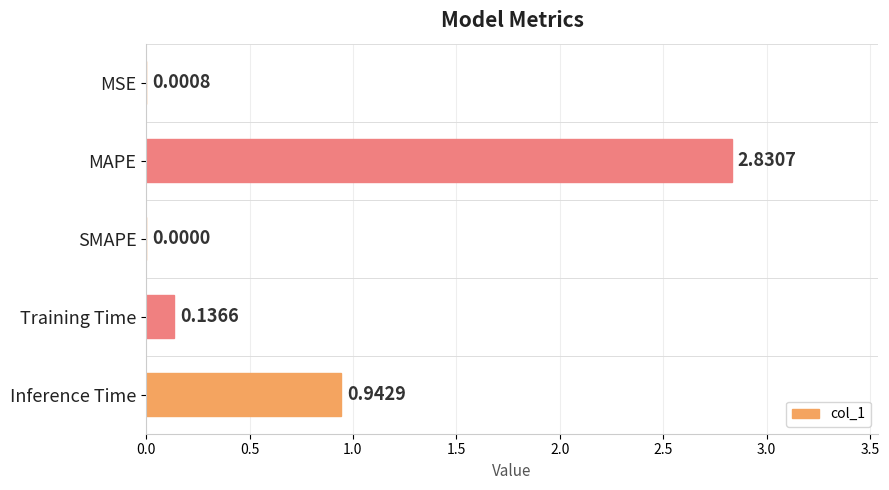

At which category does the chart reach its peak across all series?

MAPE